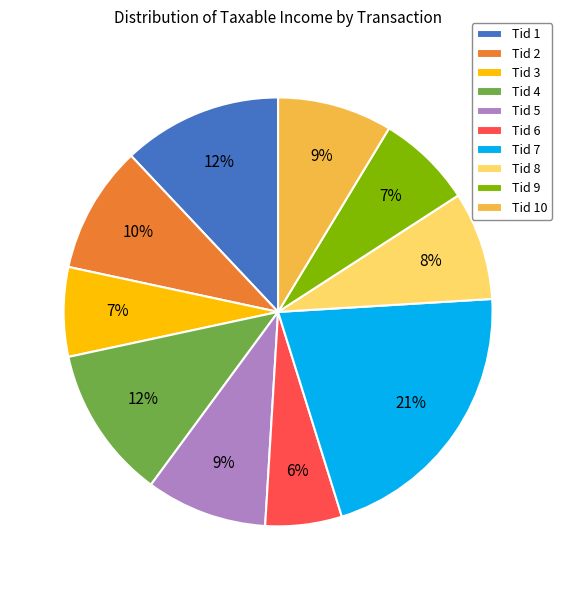

True or false: Tid 9 accounts for 7% of the total.

True